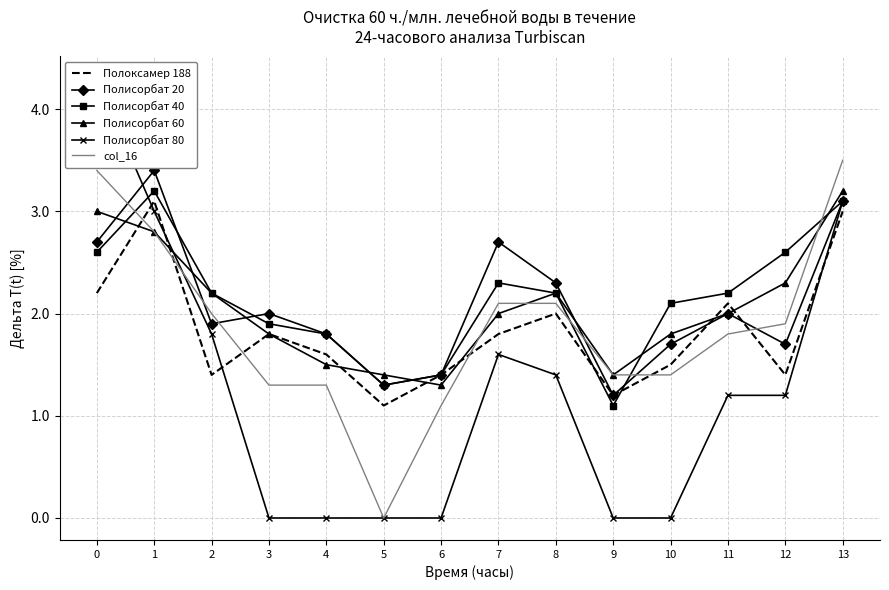

In col_16, how many points are lower than both neighbors (excluding endpoints)?

1